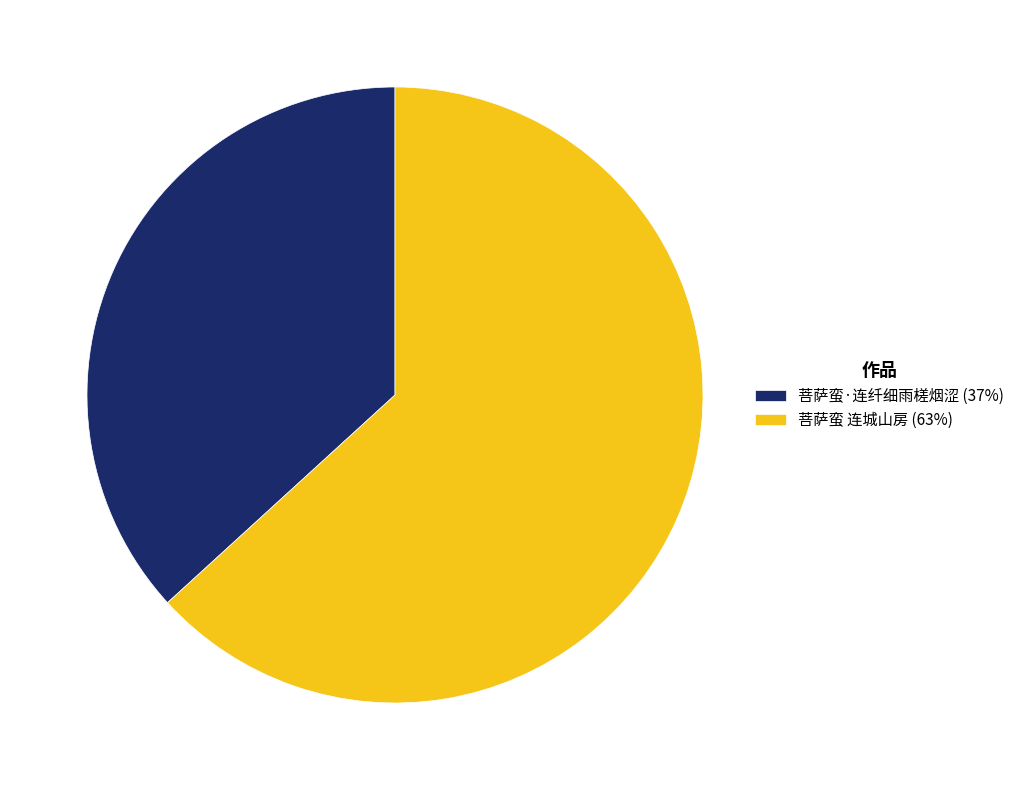

Does 菩萨蛮·连纤细雨槎烟涩 (37%) account for over 50% of the chart?

No